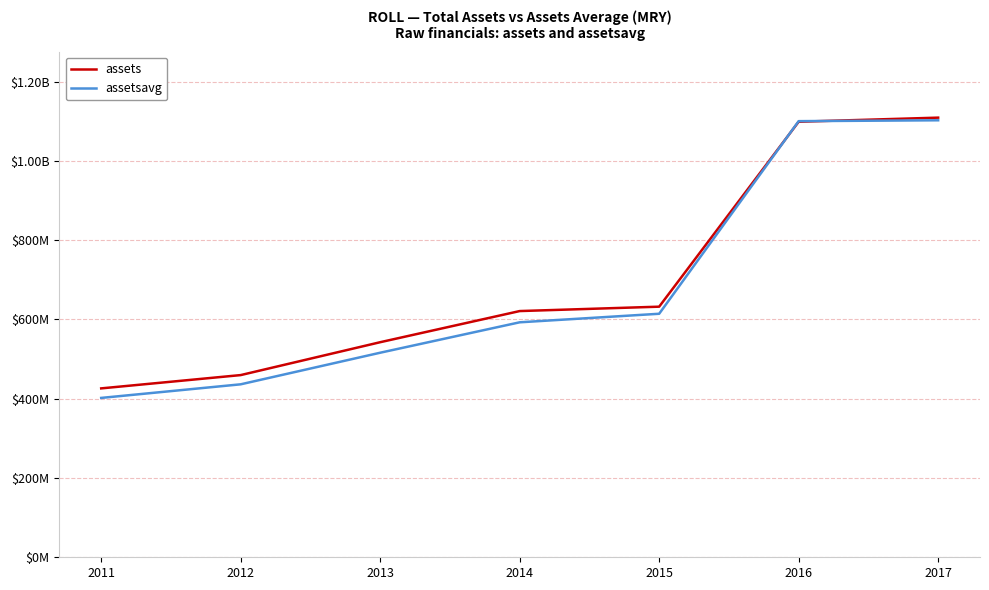

Reading left to right, extract all data points from this chart.

assets: 425982000	459518000	542442000	620993000	632073000	1098510000	1108847000
assetsavg: 401947000	436253000	515919750	592647000	614205500	1099985250	1102178000